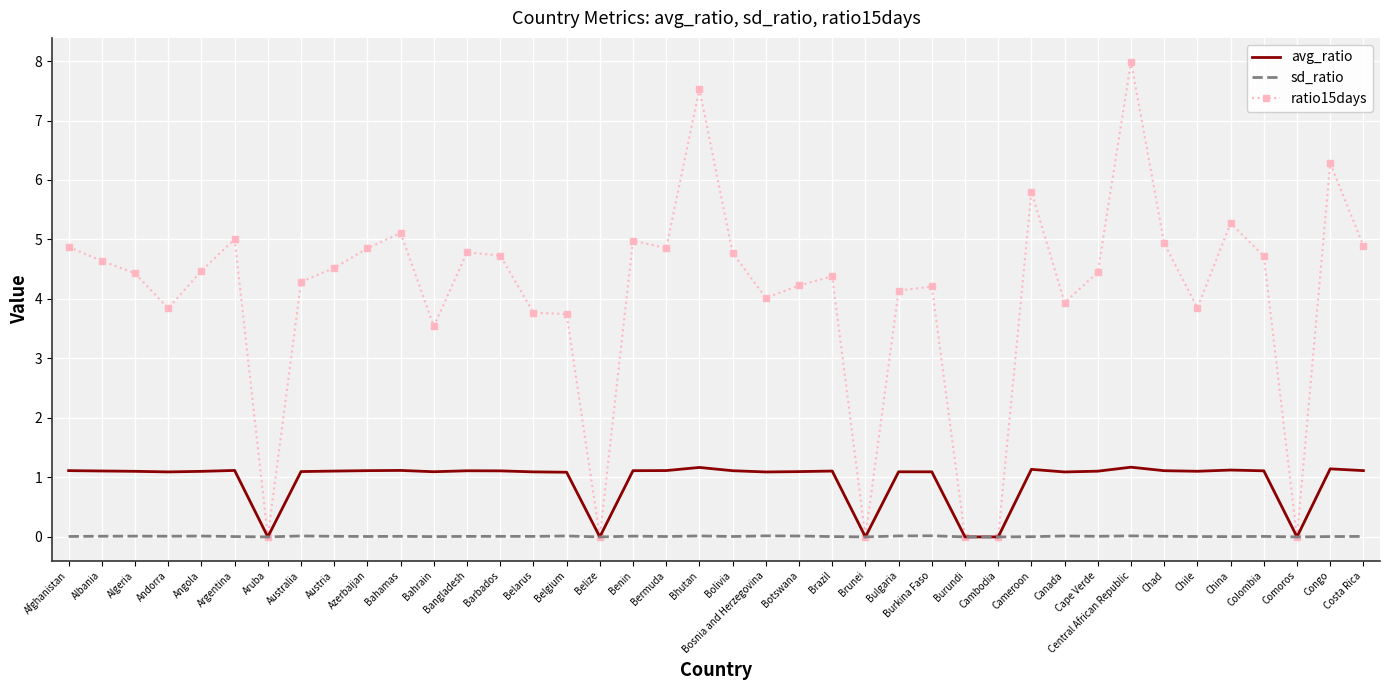

List the series in order of their peak value, lowest first.

sd_ratio, avg_ratio, ratio15days